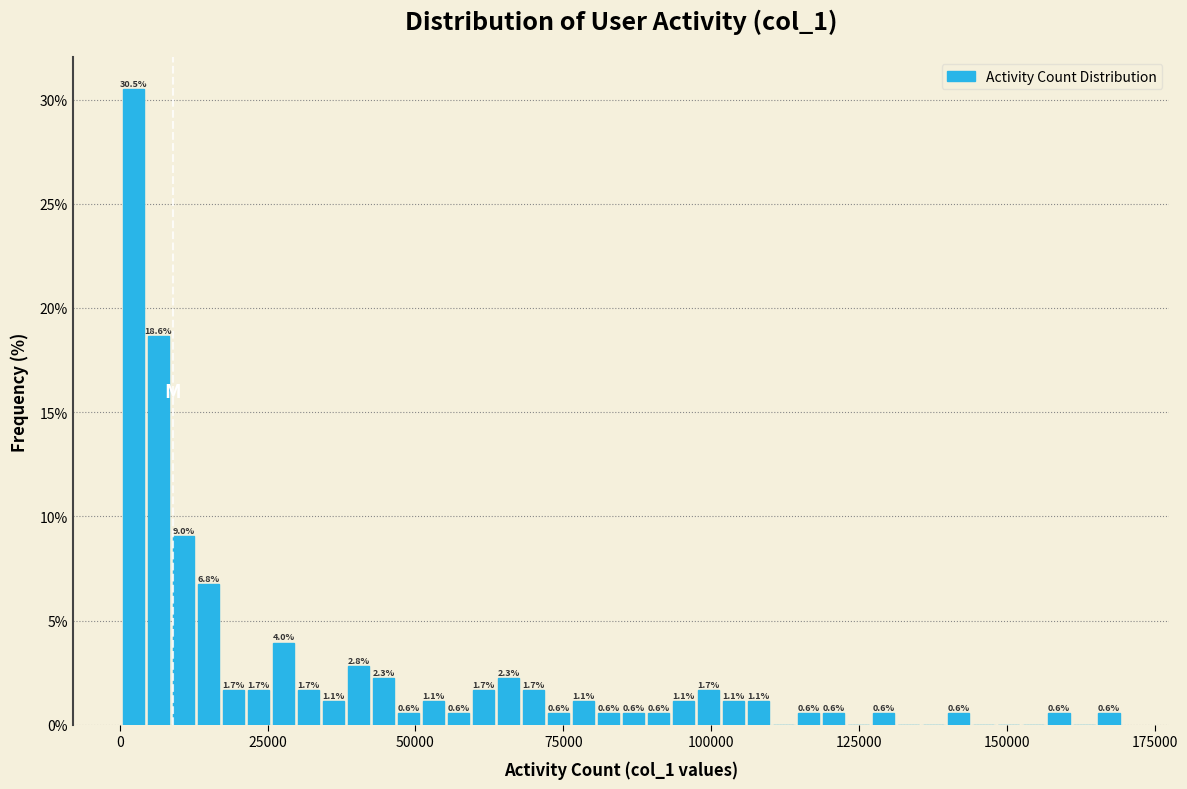

Read against the x-axis, roughly where is the centre of the tallest bar?

0